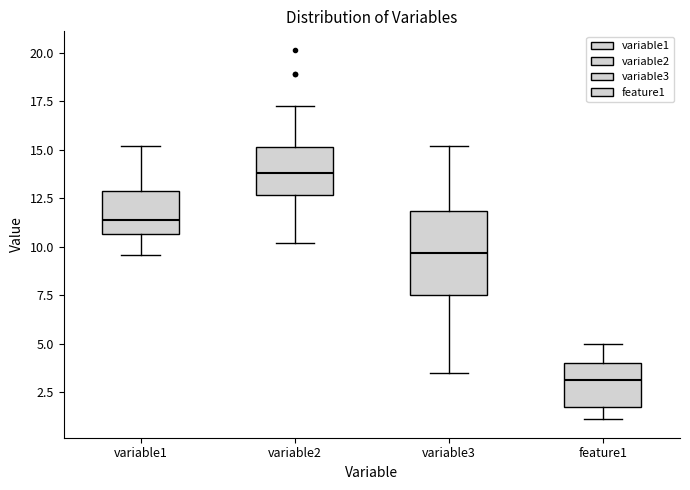

Reading left to right, transcribe this box plot: for each box, give where its median line is, the range the box spans, and where its two whiskers end, as read against the y-axis. The values are not printed on the chart, so give them approximately, as read against the axis.

variable1: median 11.5, box 10.5 to 13.0, whiskers 9.5 to 15.0
variable2: median 14.0, box 12.5 to 15.0, whiskers 10.0 to 17.0
variable3: median 9.5, box 7.5 to 12.0, whiskers 3.5 to 15.0
feature1: median 3.0, box 1.5 to 4.0, whiskers 1.0 to 5.0